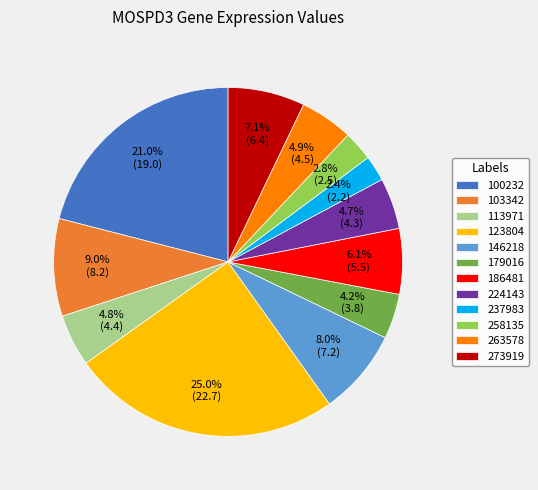

Is the sum of 179016 and 103342 greater than half?

No